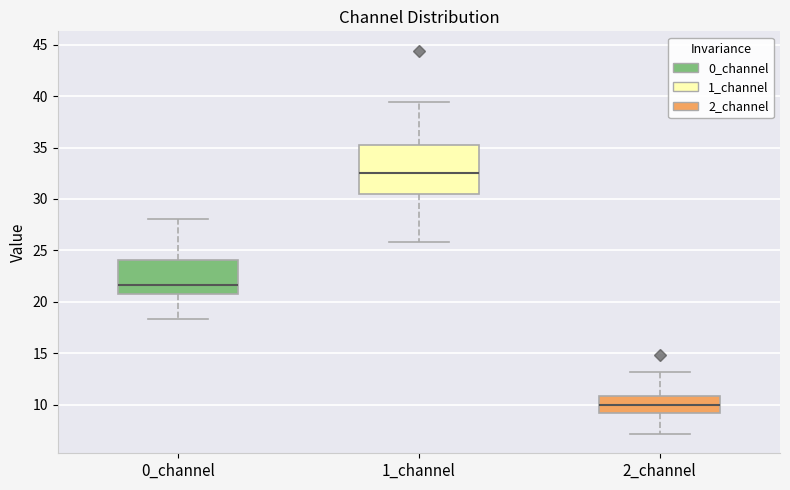

Reading left to right, transcribe this box plot: for each box, give where its median line is, the range the box spans, and where its two whiskers end, as read against the y-axis. The values are not printed on the chart, so give them approximately, as read against the axis.

0_channel: median 21.5, box 20.5 to 24.0, whiskers 18.5 to 28.0
1_channel: median 32.5, box 30.5 to 35.5, whiskers 26.0 to 39.5
2_channel: median 10.0, box 9.0 to 11.0, whiskers 7.0 to 13.0